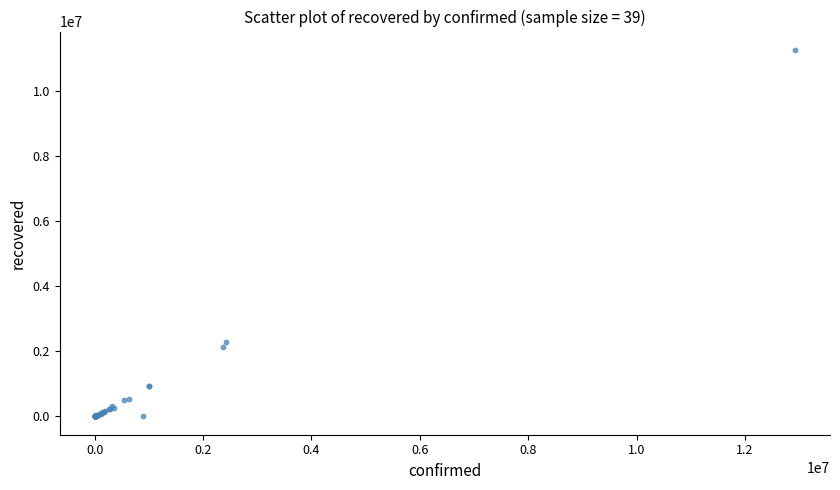

What Y value in the scatter plot is closest to 5638816?

2300887